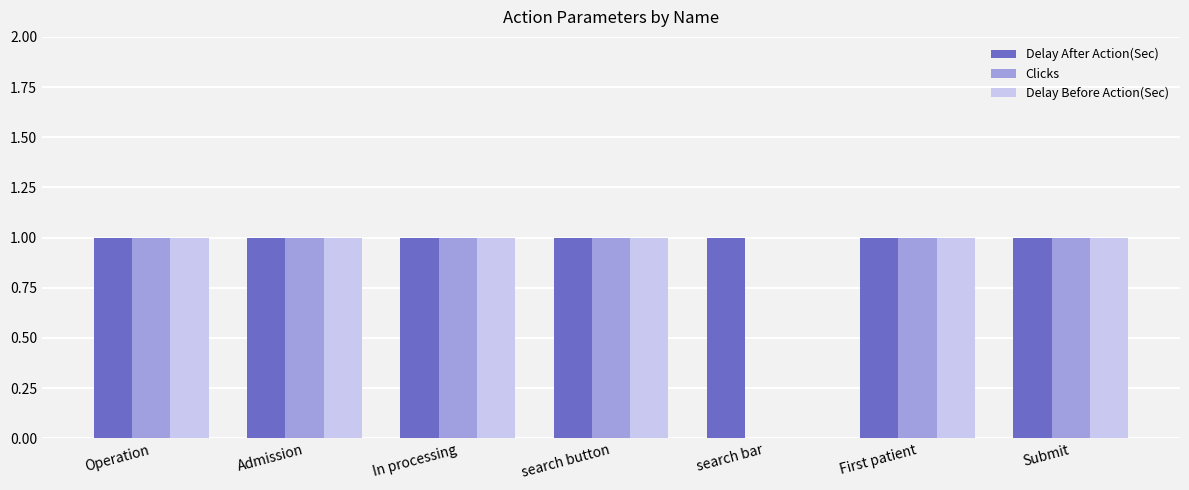

The Delay Before Action(Sec) series shows 0 at Operation. True or false?

False